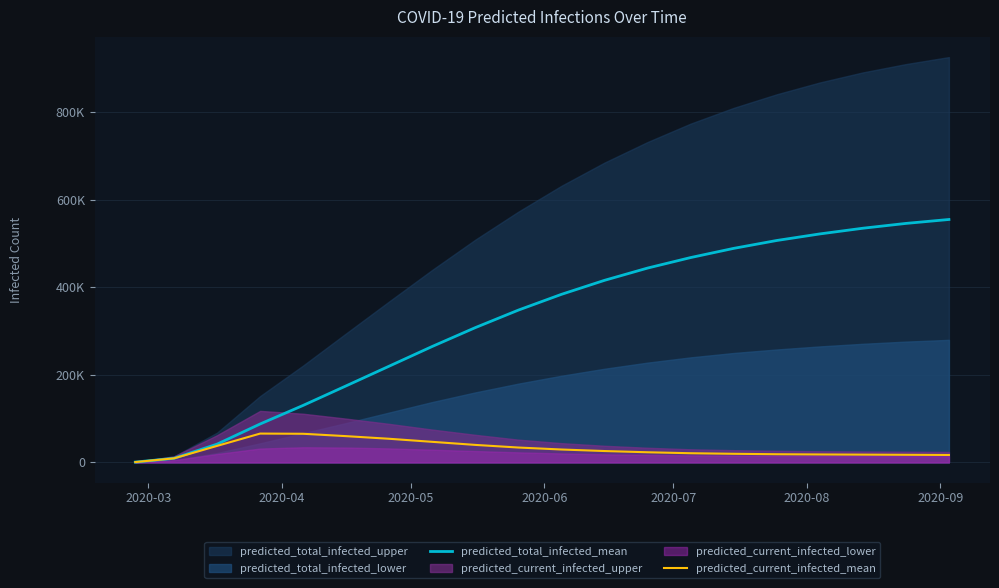

How many lines are shown in the chart?

2